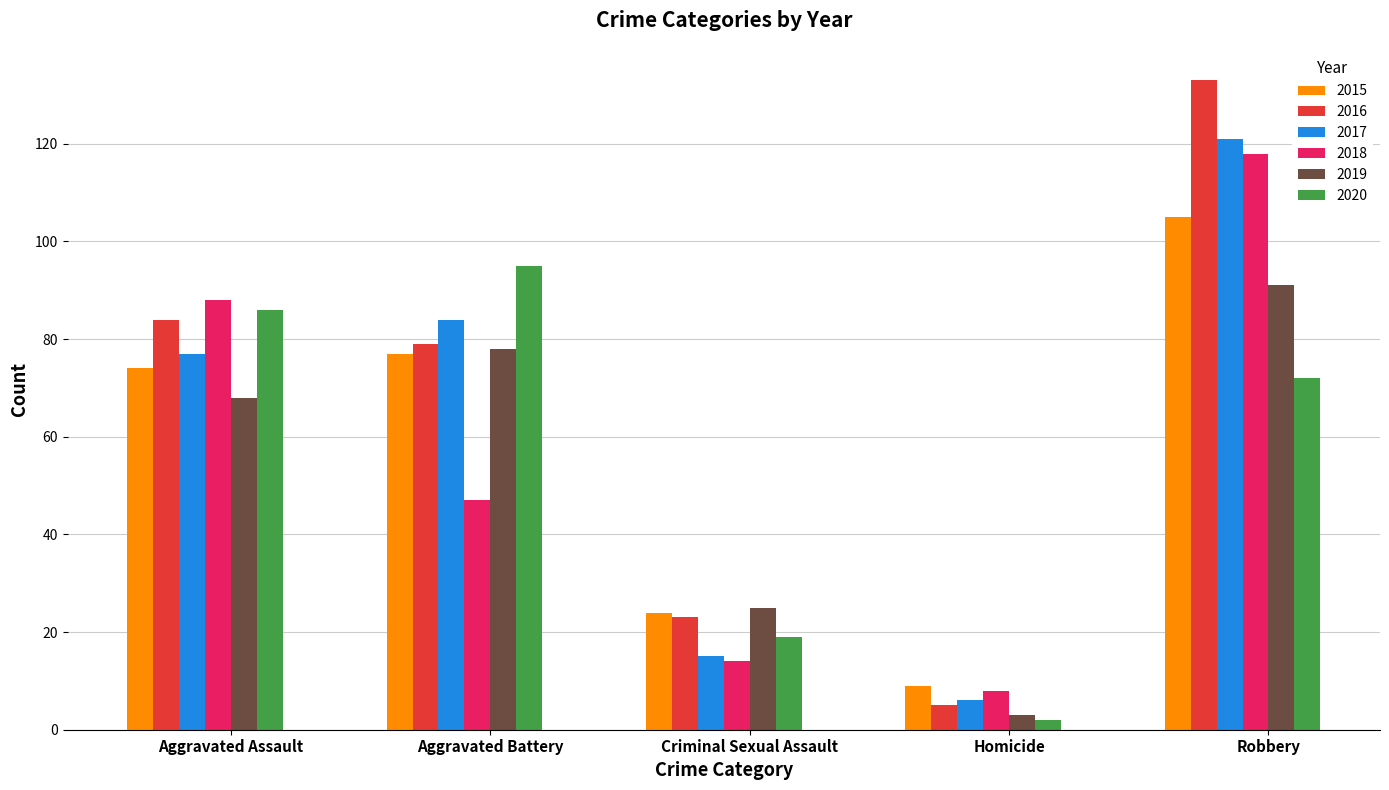

How many groups of bars are there?

5